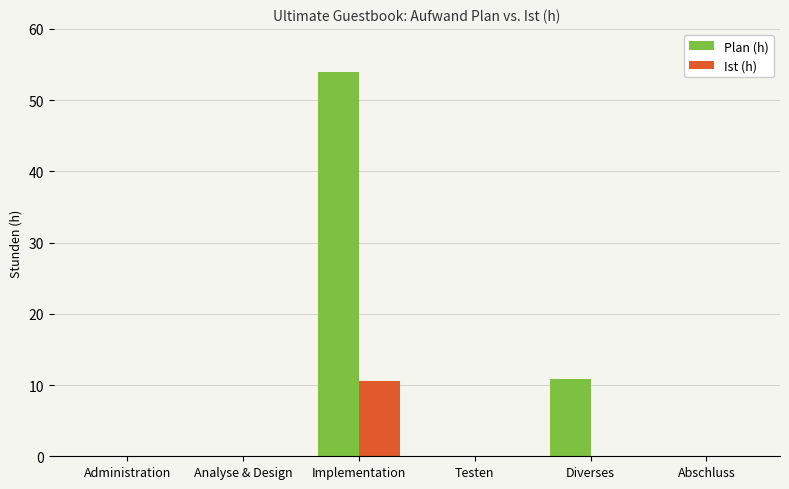

What are all the series names shown in the legend?

Plan (h), Ist (h)